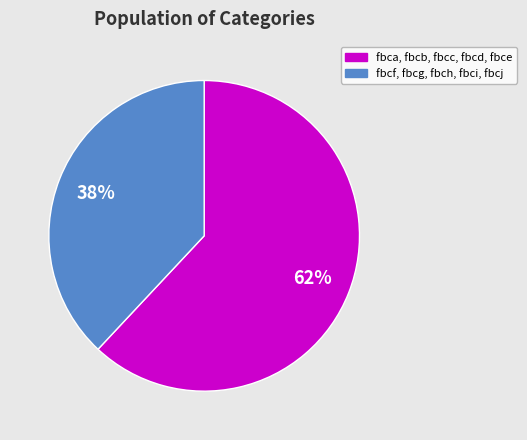

To the nearest percent, what is the average slice percentage?

50%